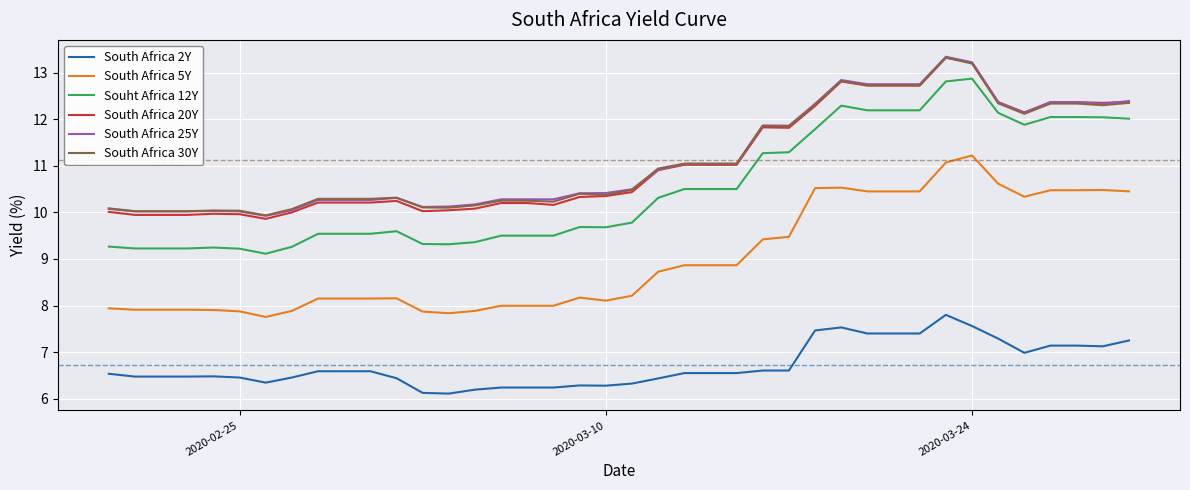

What is the maximum value shown in the chart?

13.3